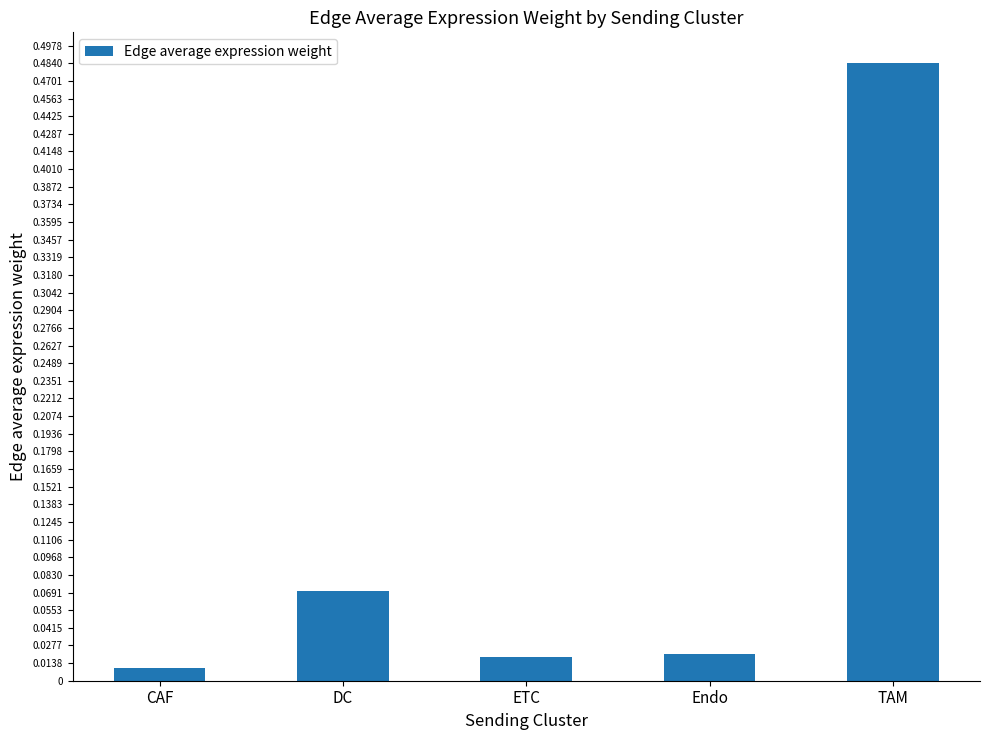

Which has a higher value, TAM or Endo?

TAM